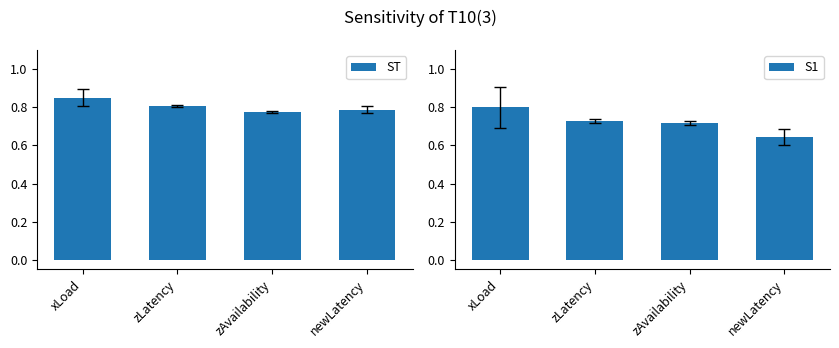

What is the label of the 3rd bar from the right?

zLatency